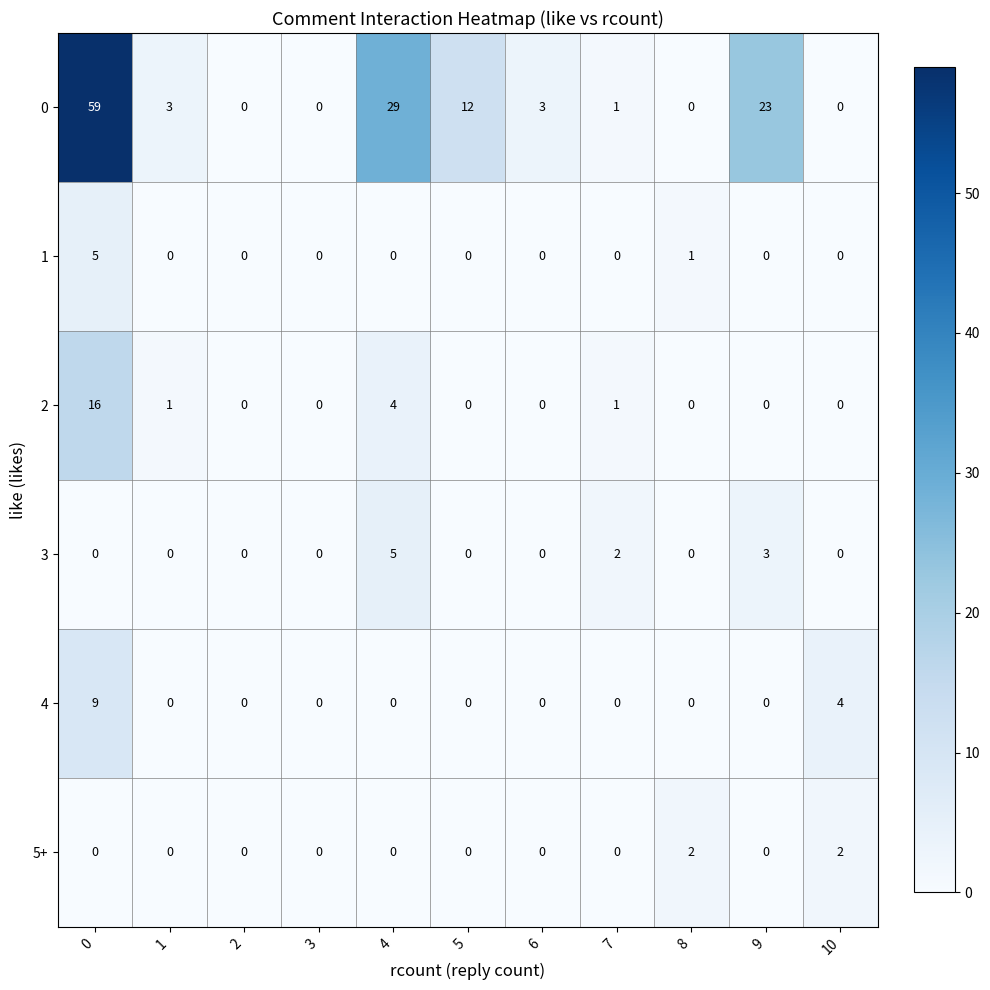

At which label is 1 closest to 2?

8